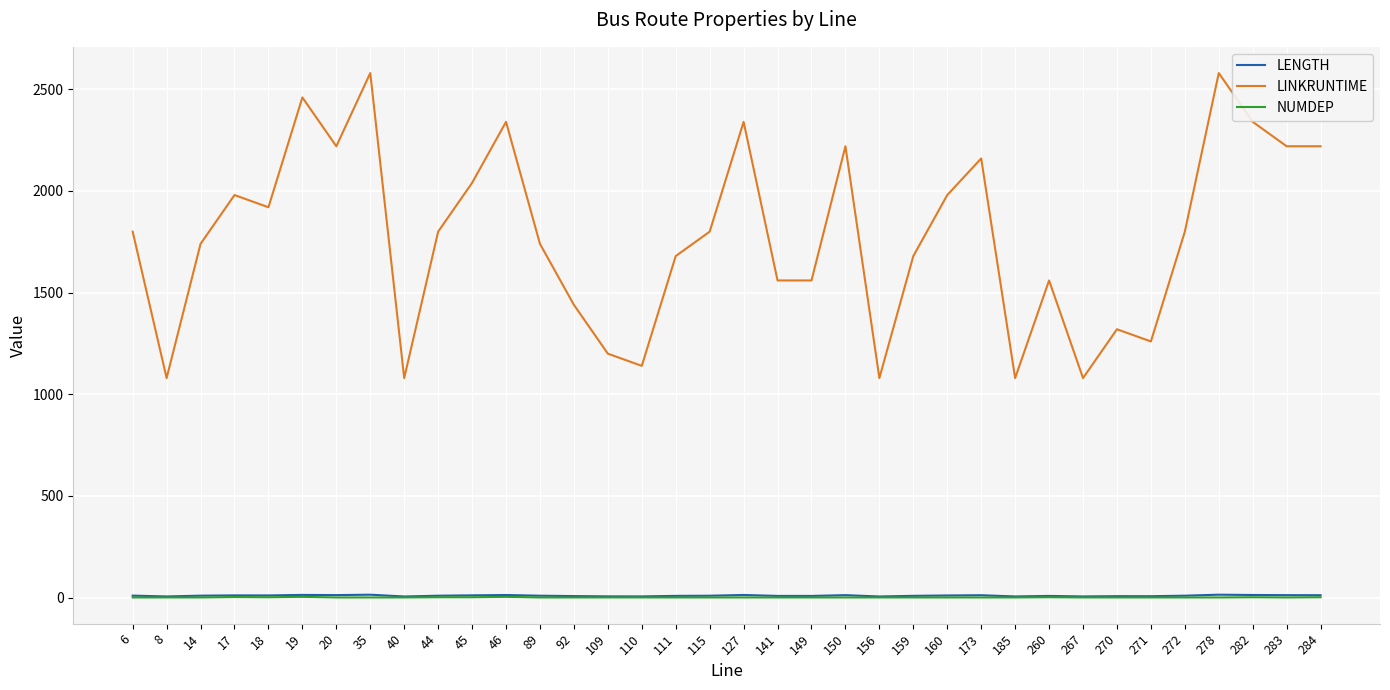

Which series has the largest range (max minus min)?

LINKRUNTIME